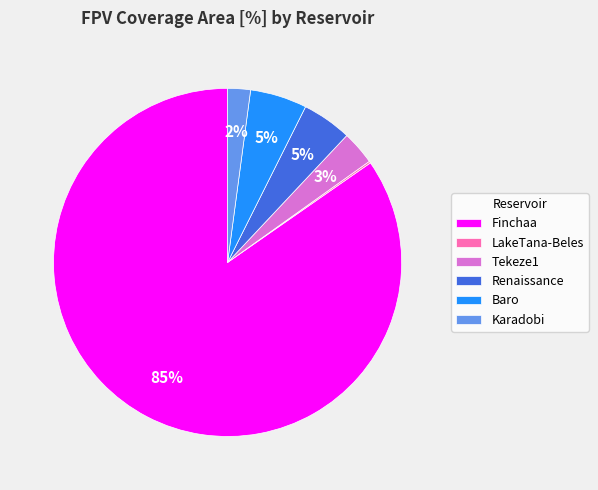

What is the largest slice in the pie chart?

Finchaa